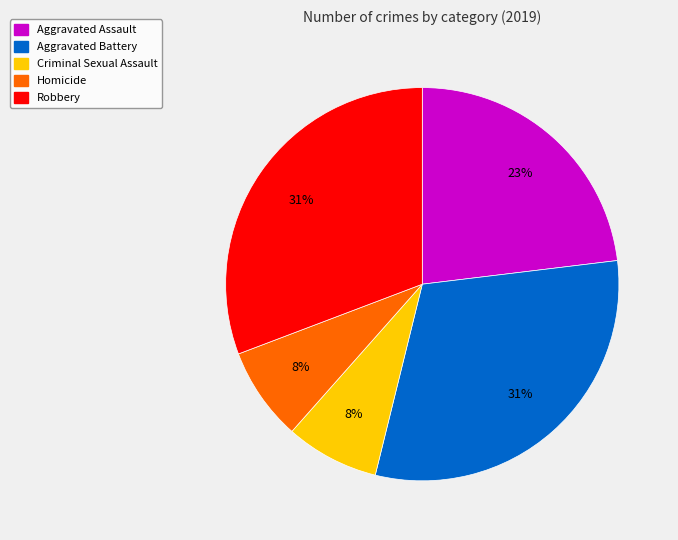

To the nearest percent, what portion does Aggravated Assault represent?

23%